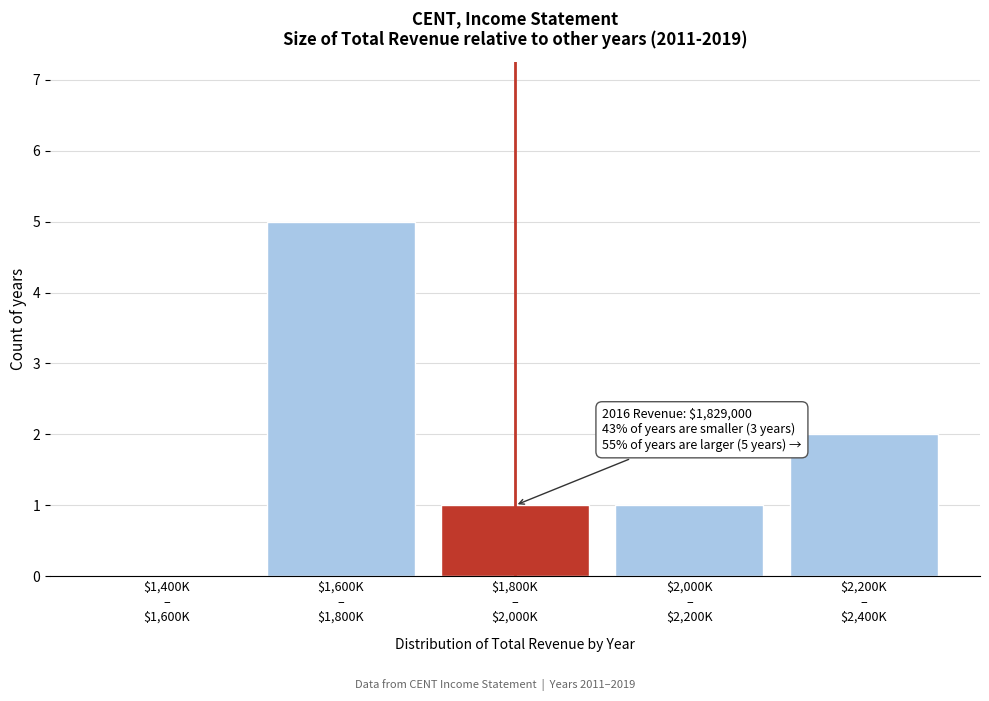

What is the maximum value shown in the chart?

5